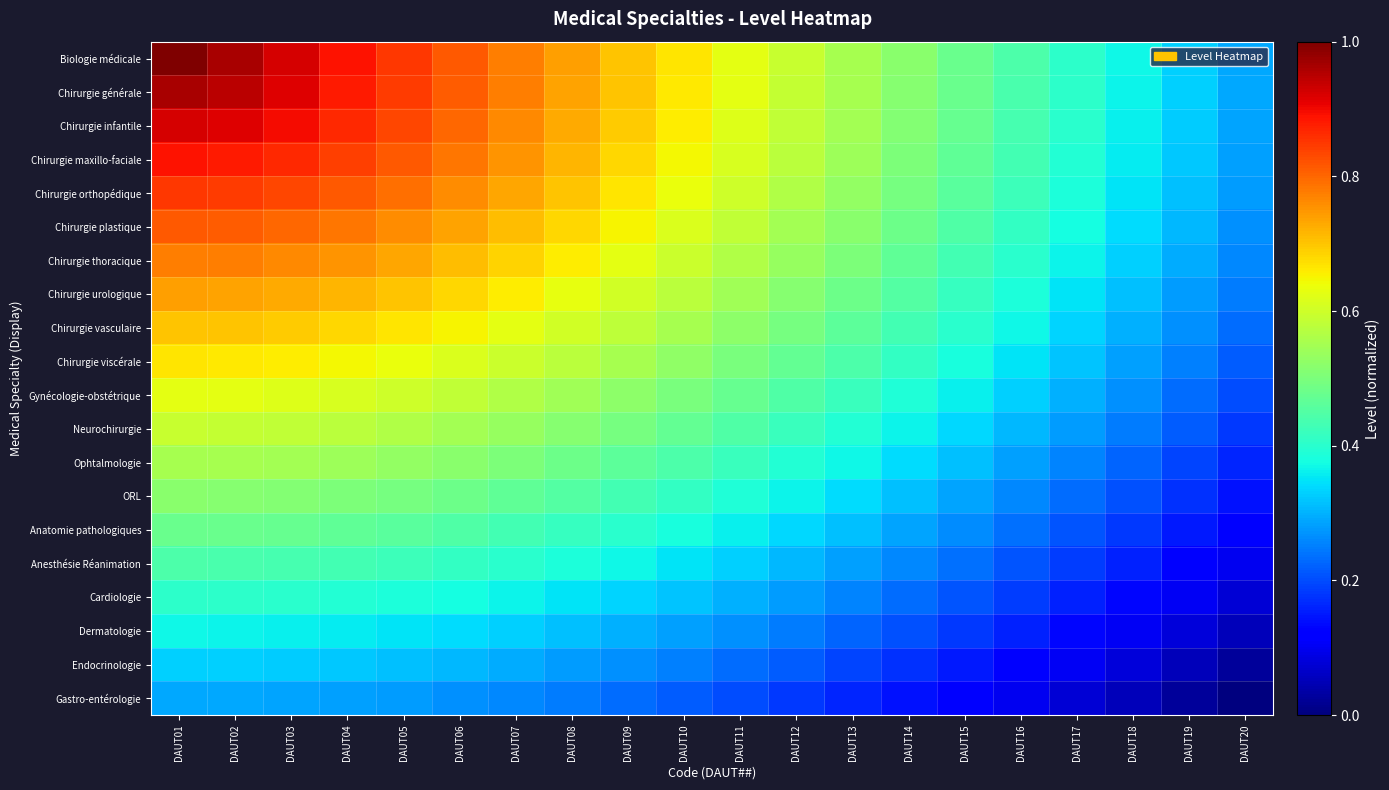

At how many categories does at least one series exceed 0?

20